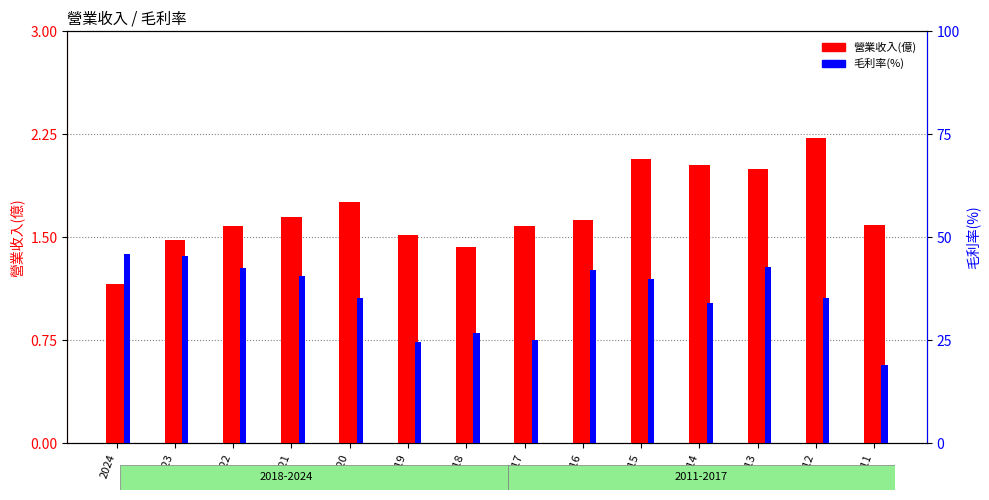

List the series in order of their overall mean, lowest first.

營業收入(億), 毛利率(%)